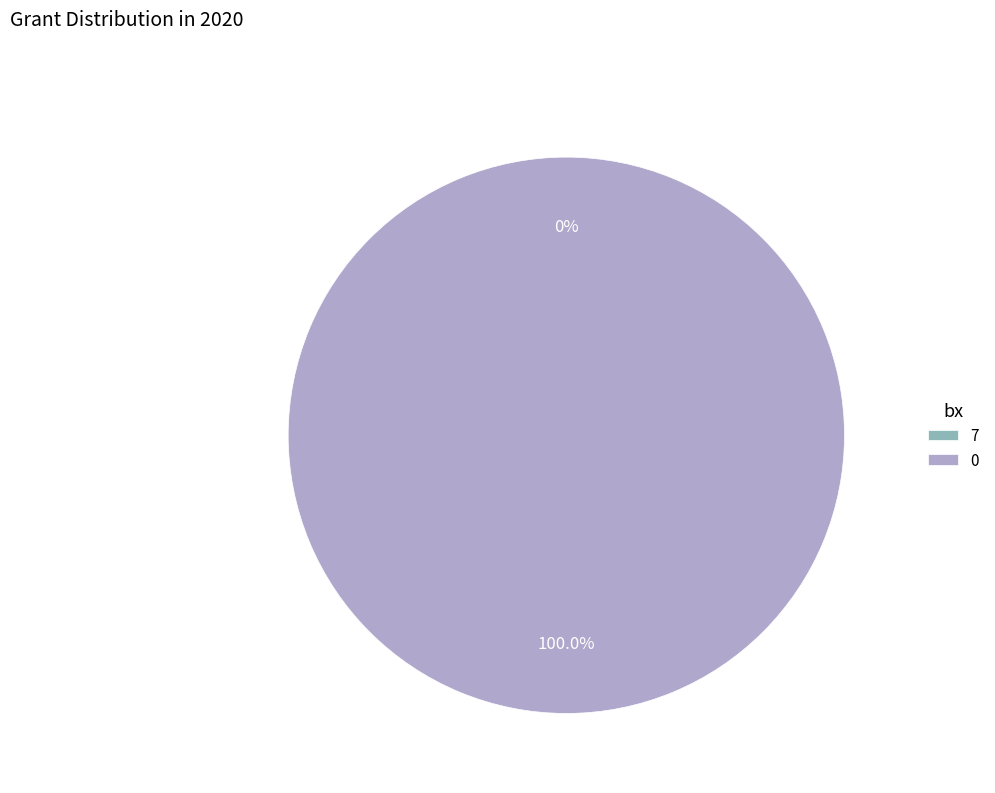

Is the sum of 7 and 0 greater than half?

Yes